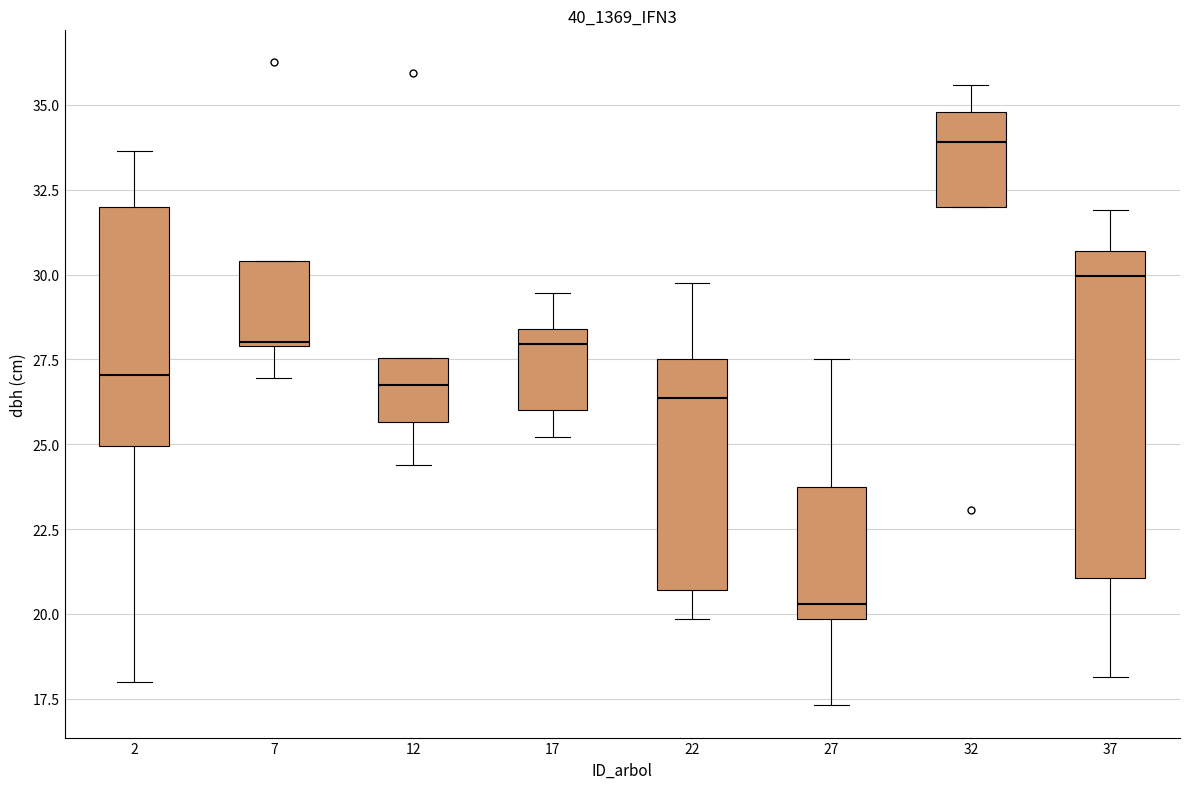

Comparing the boxes themselves (not the whiskers), which one is the tallest?

37